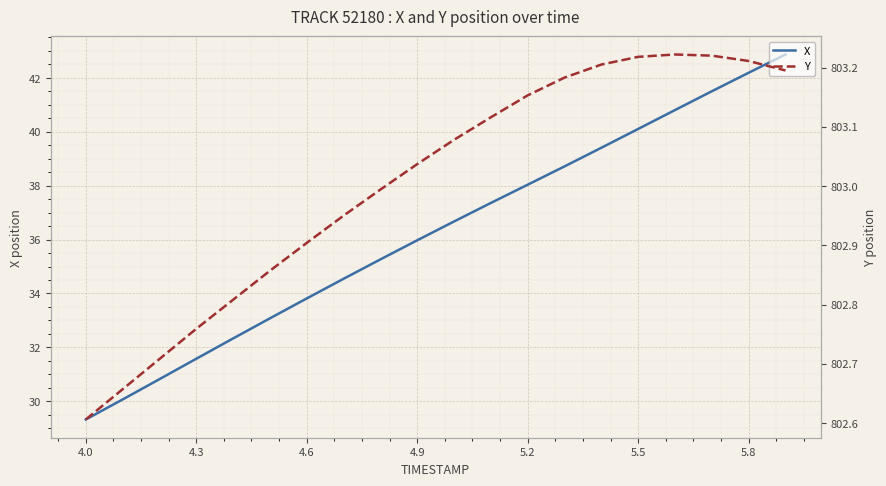

Reading left to right, extract all data points from this chart.

X: 29.3	30.1	30.8	31.6	32.3	33.1	33.8	34.5	35.3	36.0	36.7	37.4	38.0	38.7	39.4	40.1	40.8	41.5	42.2	42.9
Y: 802.6	802.7	802.7	802.8	802.8	802.9	802.9	803.0	803.0	803.0	803.1	803.1	803.2	803.2	803.2	803.2	803.2	803.2	803.2	803.2